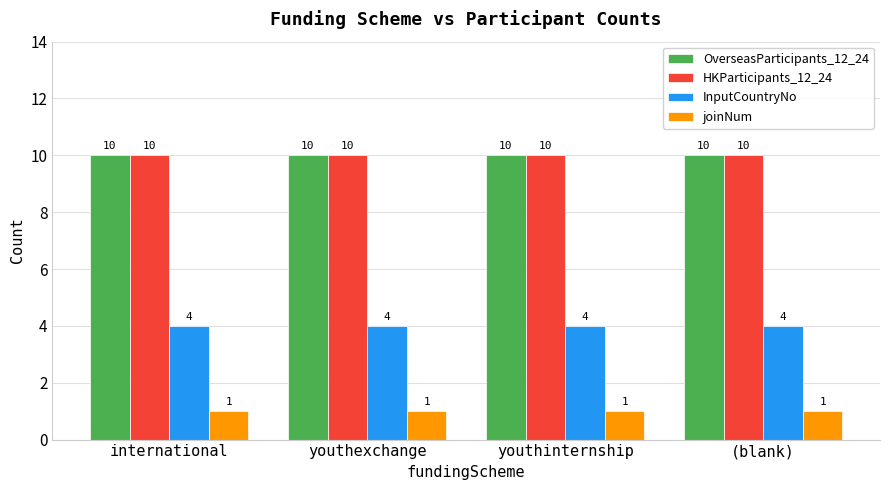

How many distinct data groups are displayed?

4